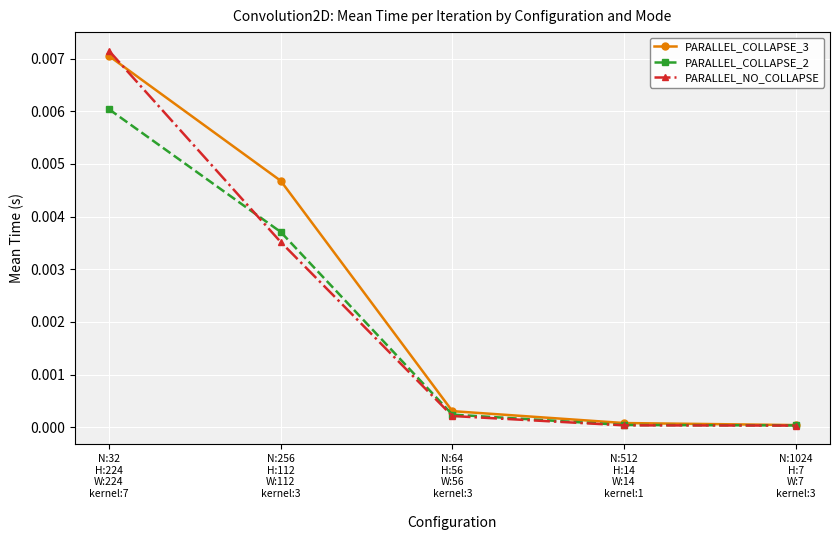

Which series has the widest spread of values?

PARALLEL_NO_COLLAPSE